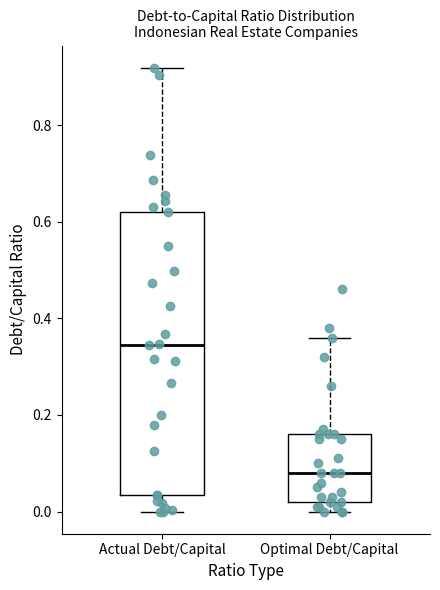

Where is the lower edge of the box for Actual Debt/Capital on the y-axis? The values are not printed on the chart, so give them approximately, as read against the axis.

0.04